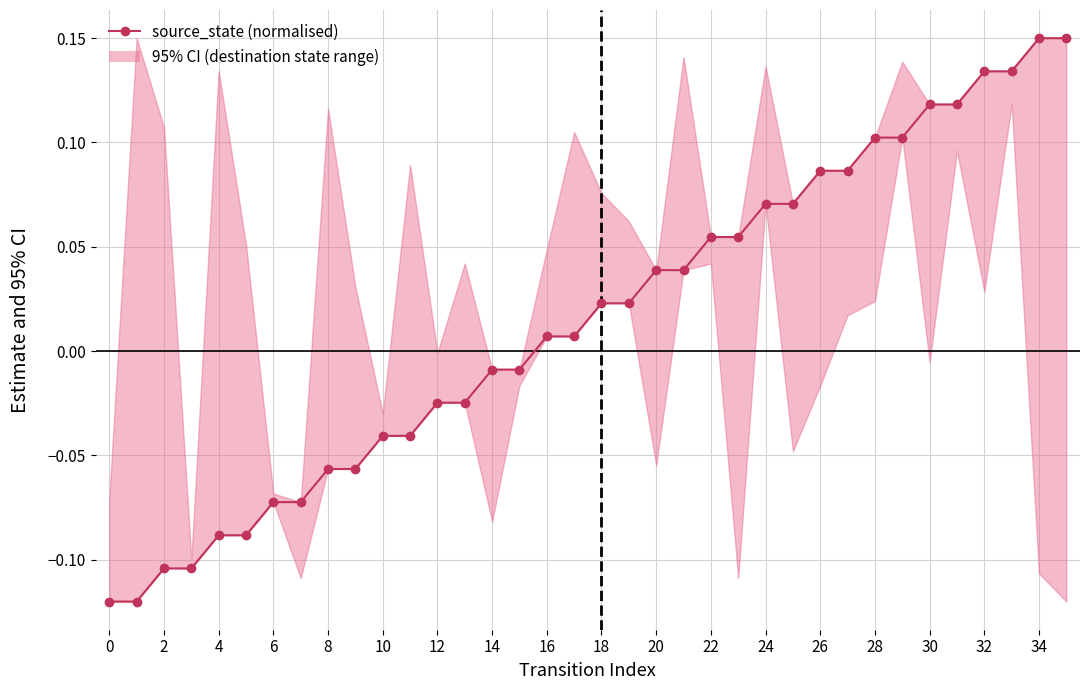

The chart shows a value of 0.2 at 29. True or false?

False